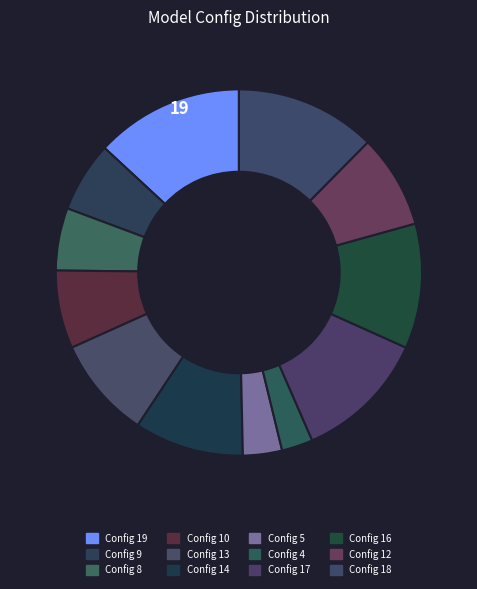

Which slice is the largest?

Config 19